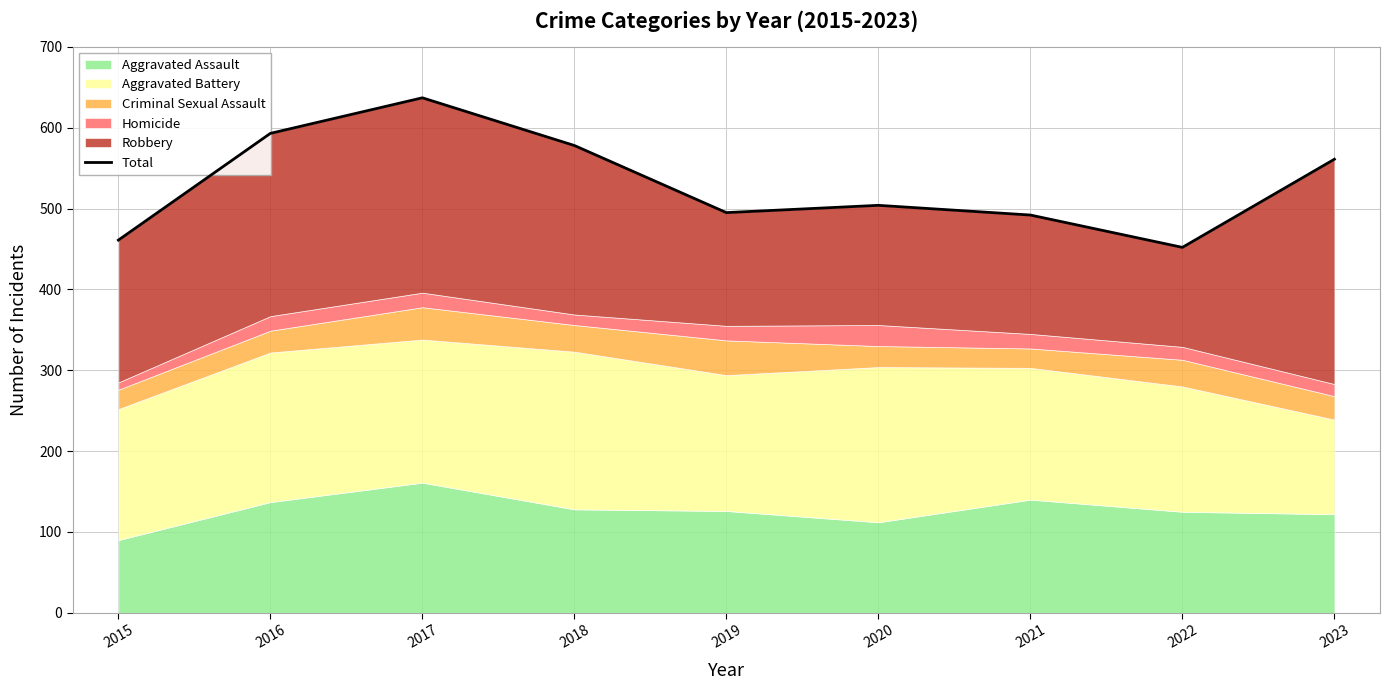

How many lines are shown in the chart?

1